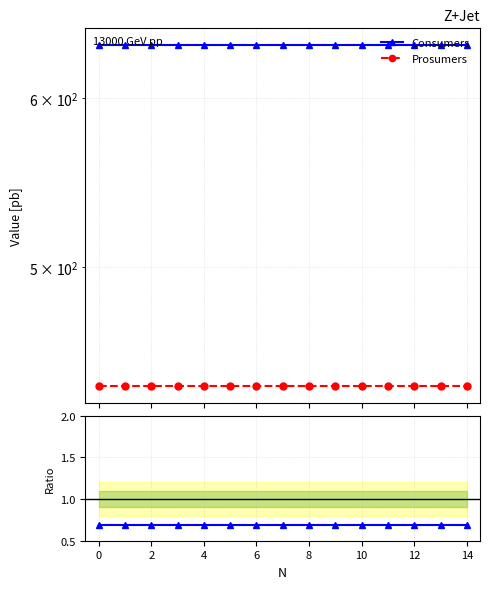

True or false: Prosumers and Consumers intersect in this chart.

False